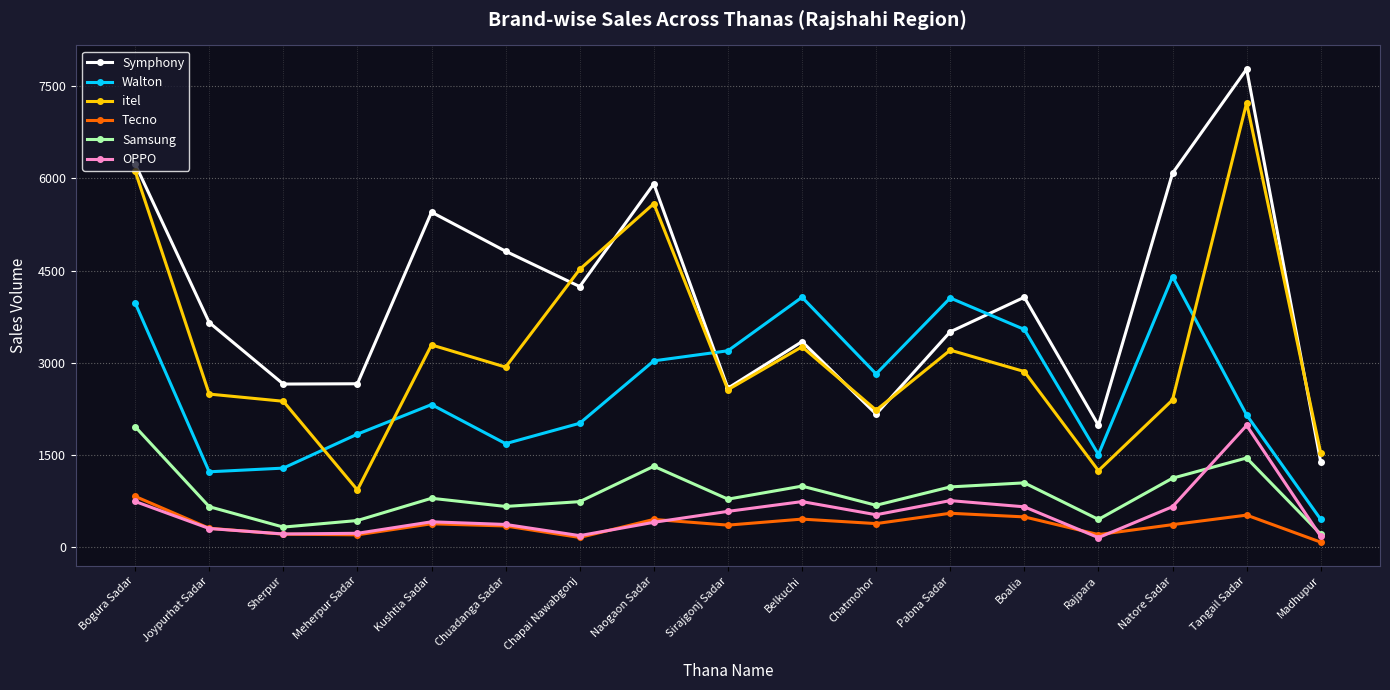

How many interior local peaks does the Samsung series have?

5